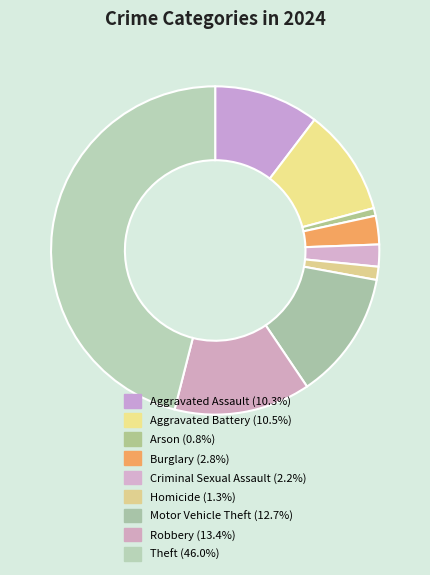

To the nearest percent, what is the difference between the Theft and Aggravated Assault slice percentages?

36%